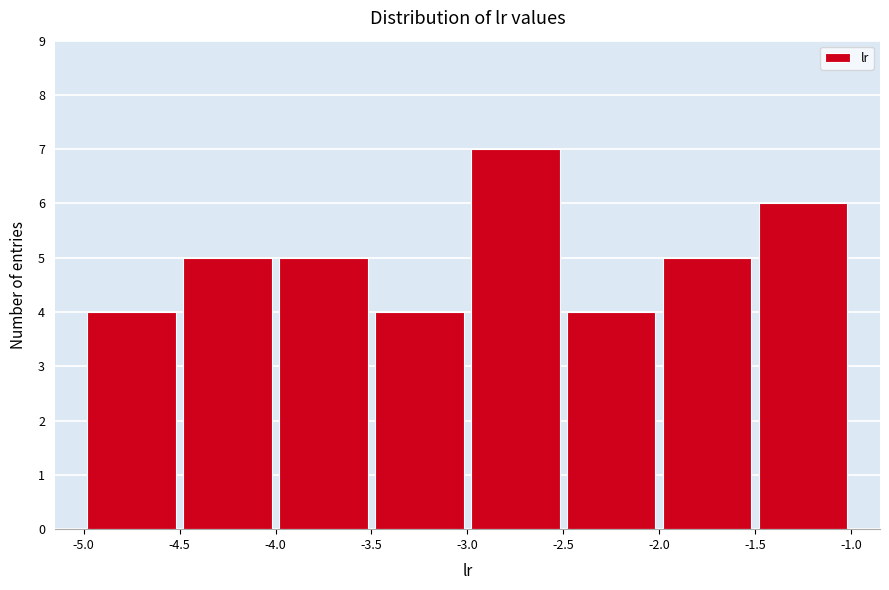

Reading left to right, list every bar in this chart as the range it spans on the x-axis followed by its height. The values are not printed on the chart, so give them approximately, as read against the axis.

-5.0 to -4.5: 4
-4.5 to -4.0: 5
-4.0 to -3.5: 5
-3.5 to -3.0: 4
-3.0 to -2.5: 7
-2.5 to -2.0: 4
-2.0 to -1.5: 5
-1.5 to -1.0: 6